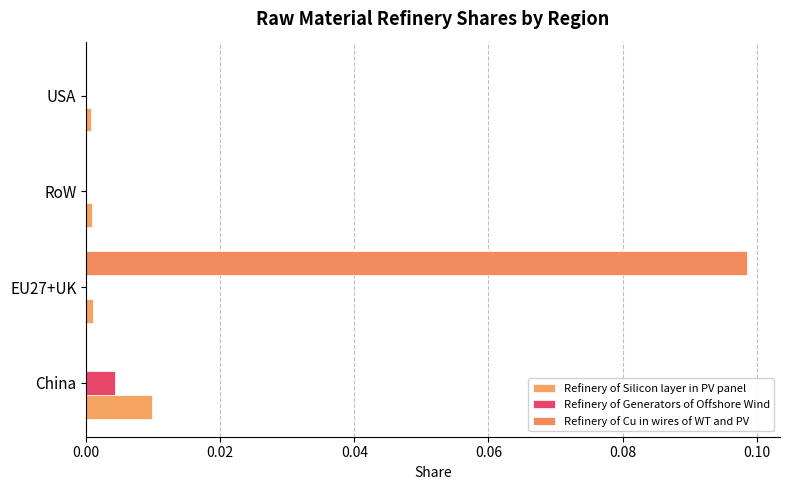

How many series are shown in this chart?

3